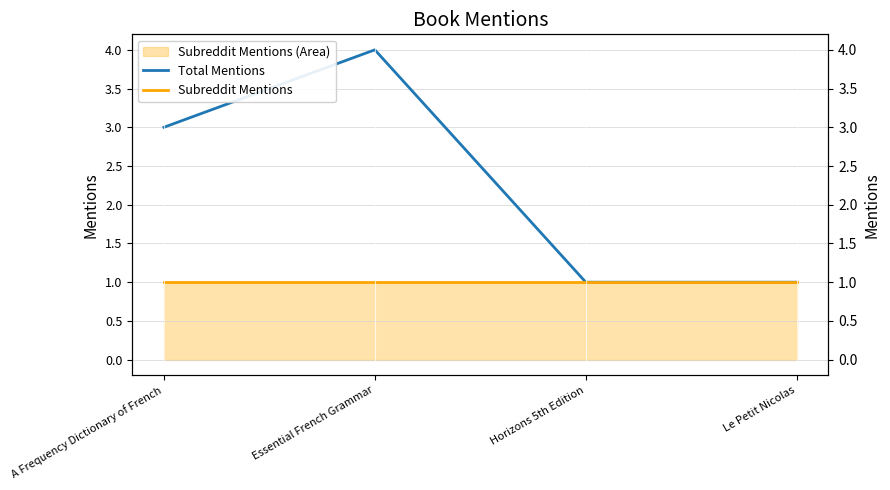

Reading left to right, list all the values displayed in this chart.

Total Mentions: 3	4	1	1
Subreddit Mentions: 1	1	1	1